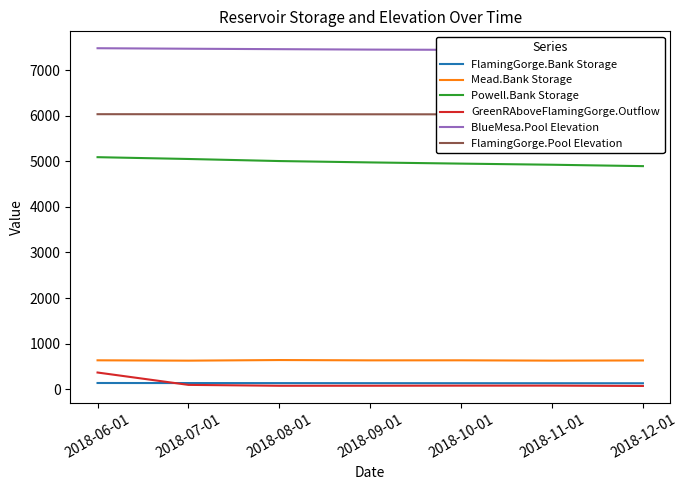

What is the difference between the maximum and second lowest values in the BlueMesa.Pool Elevation series?

35.3